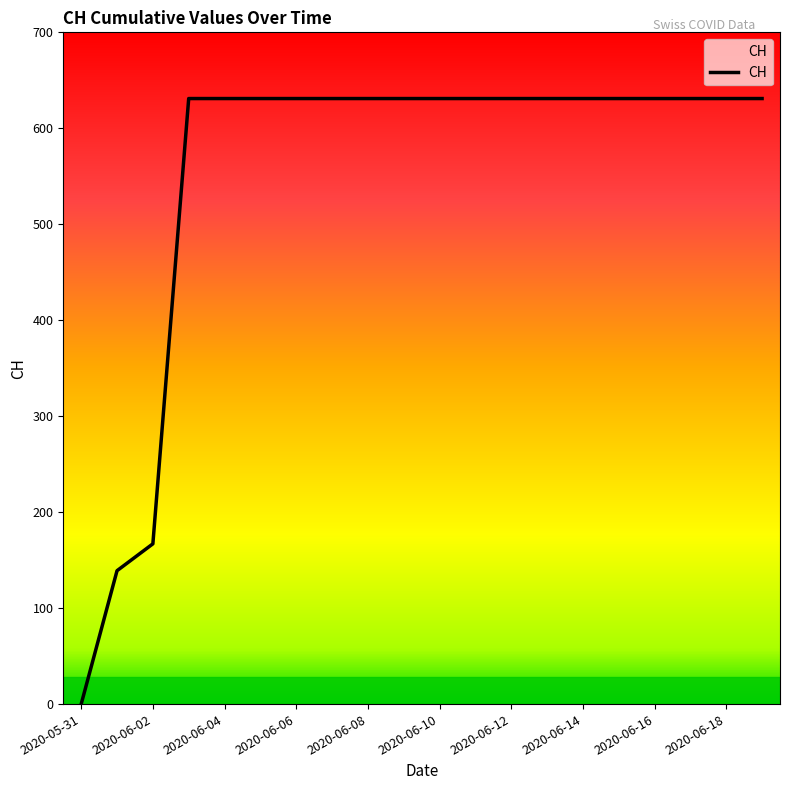

What is the maximum value shown in the chart?

631